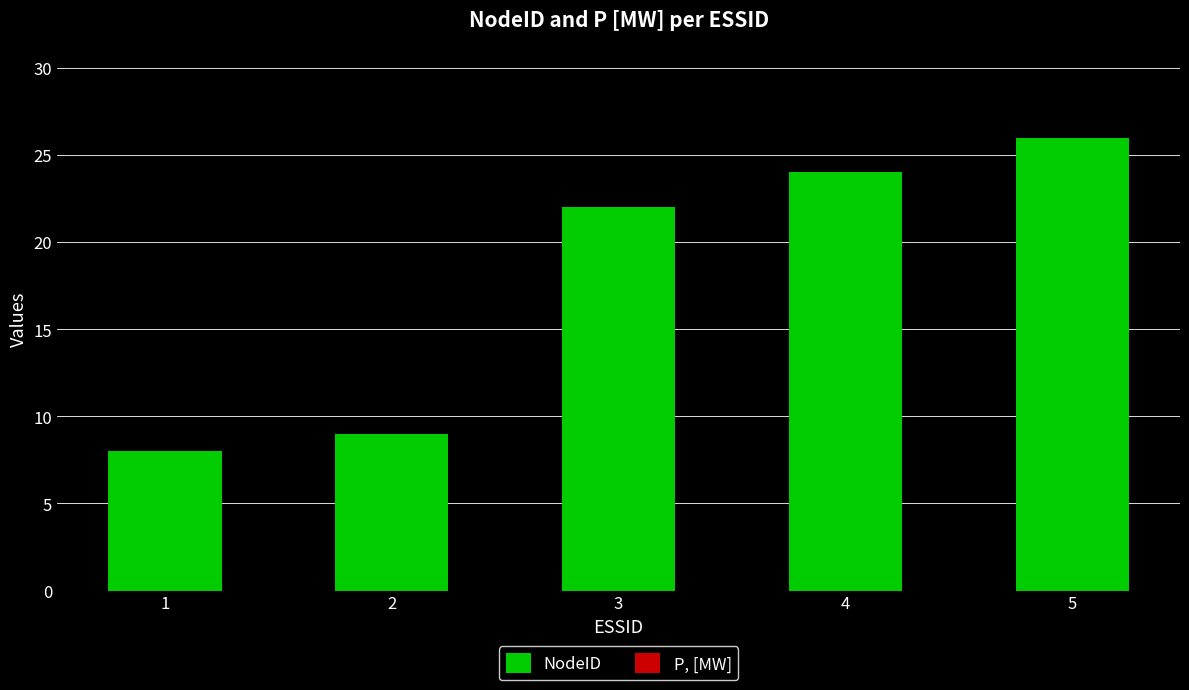

Approximately how many times larger is the value at 2 compared to 3?

0.4